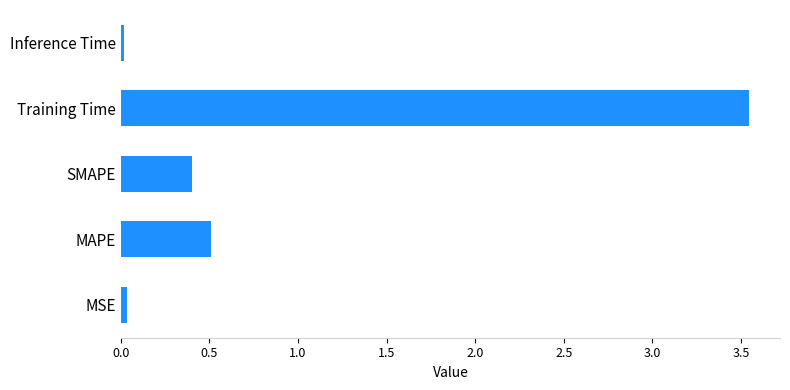

Which label corresponds to the largest value in the chart?

Training Time